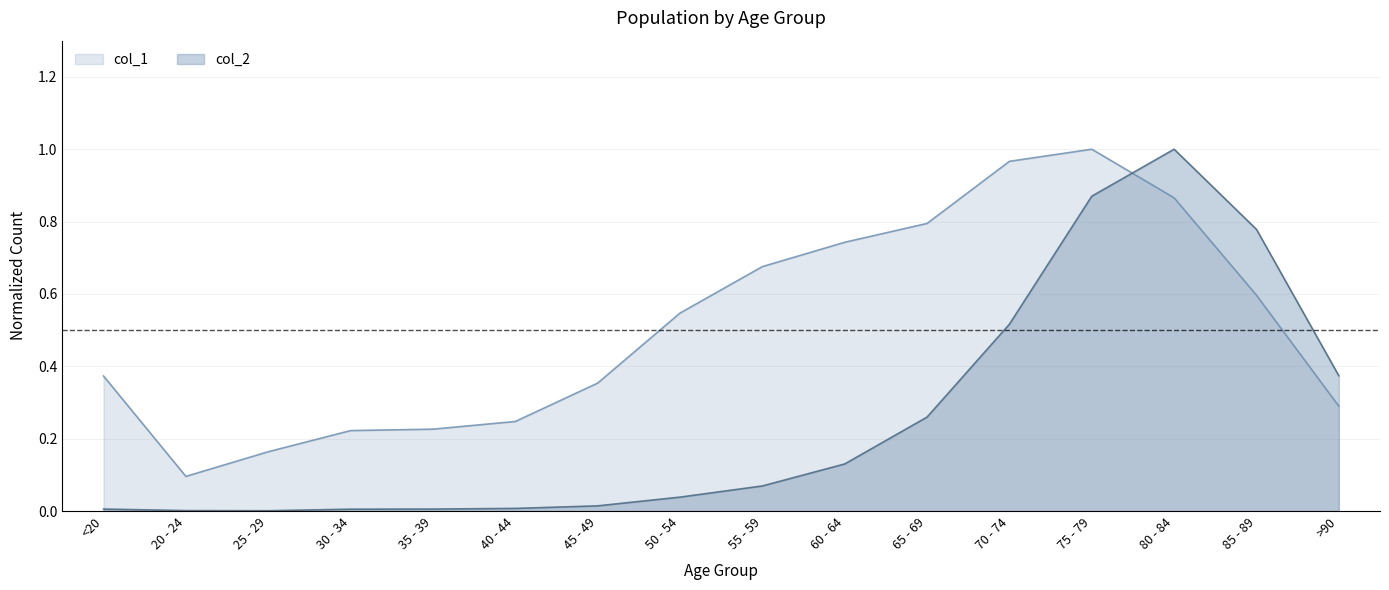

What is the sum of the col_1 values at 35 - 39 and >90?

0.5